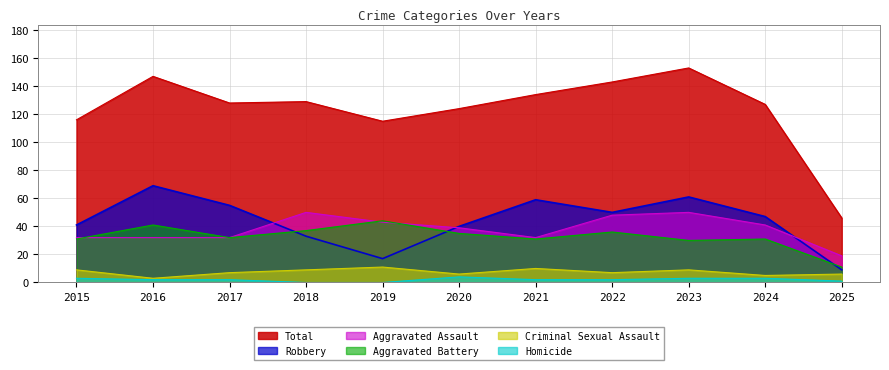

True or false: Total and Aggravated Battery intersect in this chart.

False